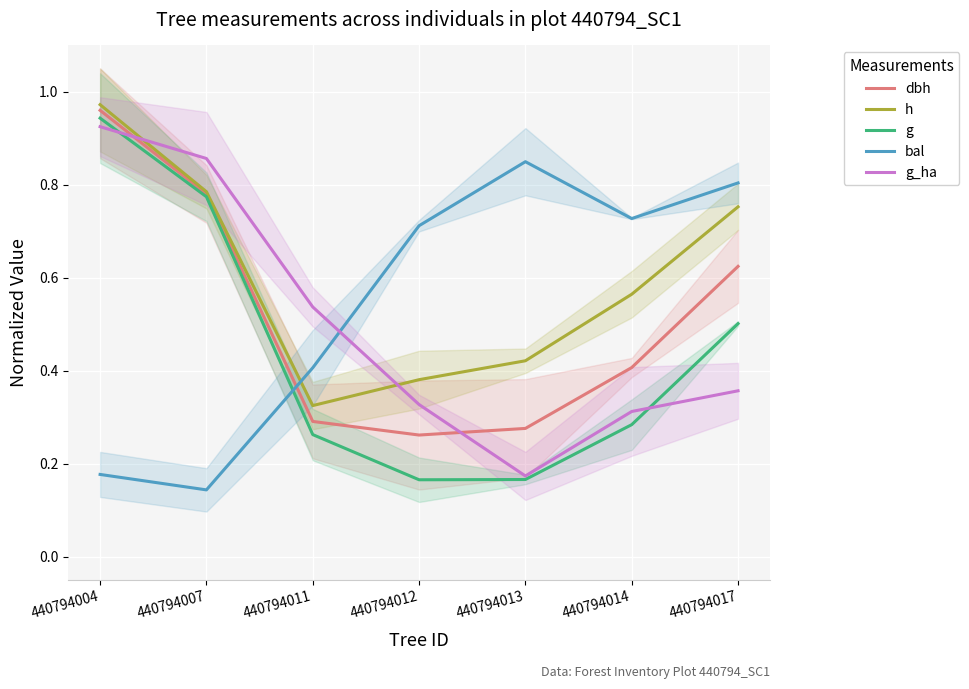

After their last crossing, which series has the higher values: h or bal?

bal